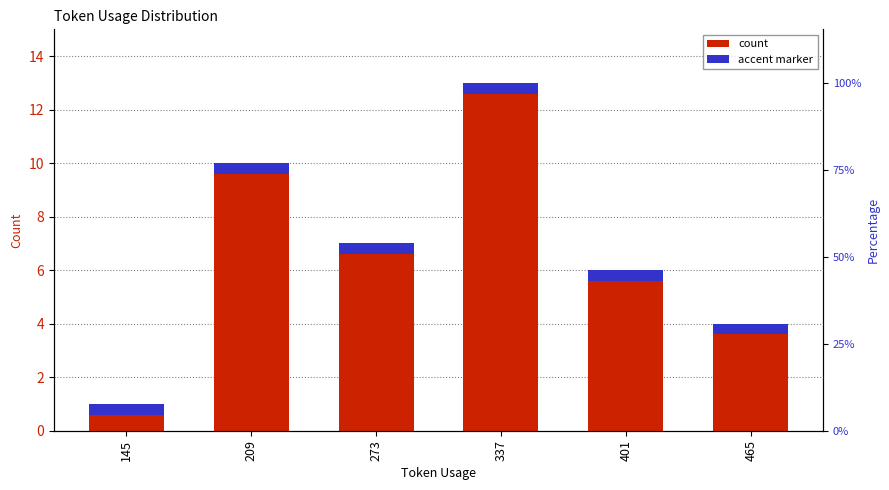

List the labels in order of value, smallest first.

145, 465, 401, 273, 209, 337